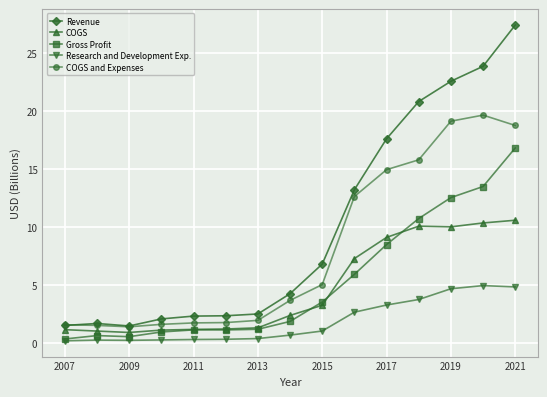

What is the maximum value for Research and Development Exp.?

5.0